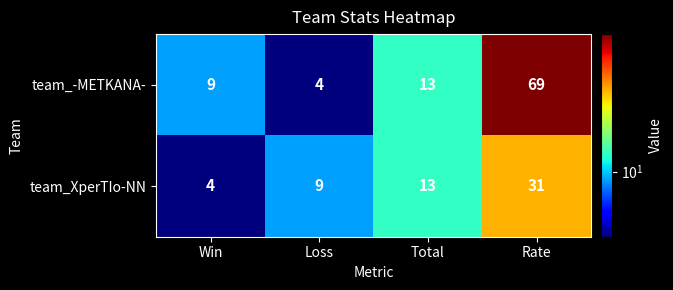

Which category has the highest value across all series?

Rate